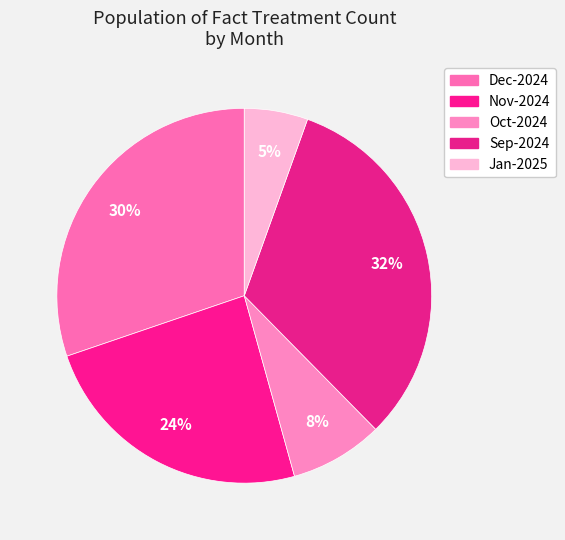

What is the change in value from Oct-2024 to Sep-2024?

+208551